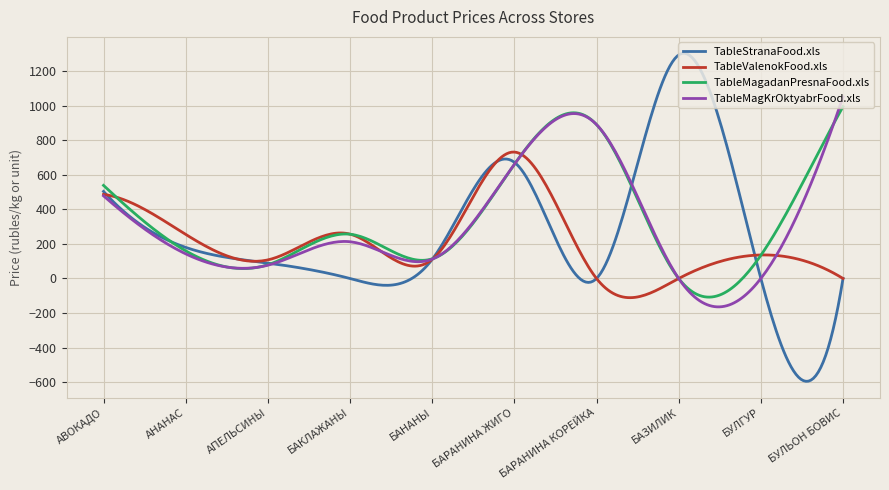

Does the chart display data point markers on the line(s)?

No